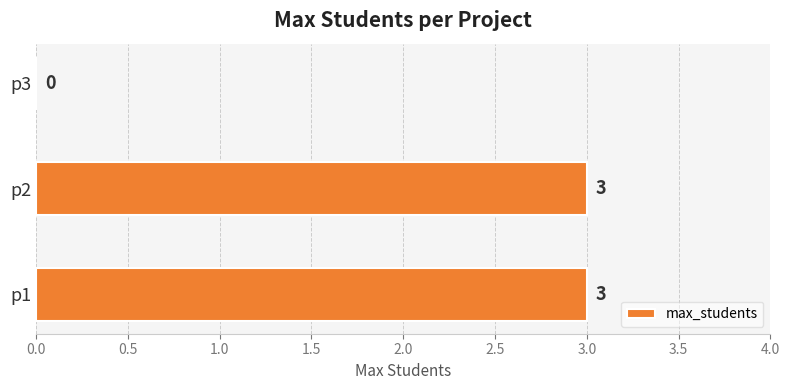

What is the sum of all values?

6